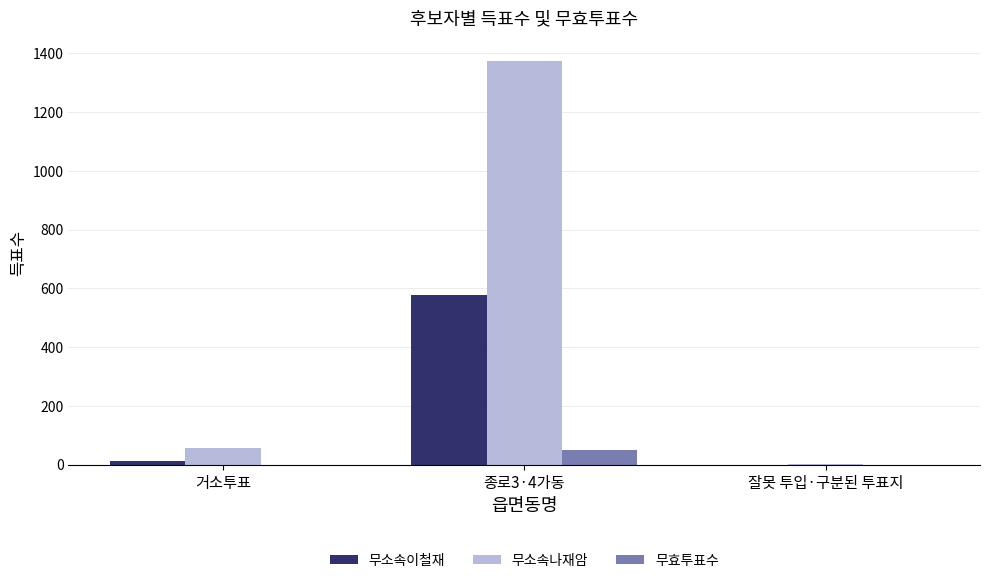

What is the total value across all series at 잘못 투입·구분된 투표지?

2